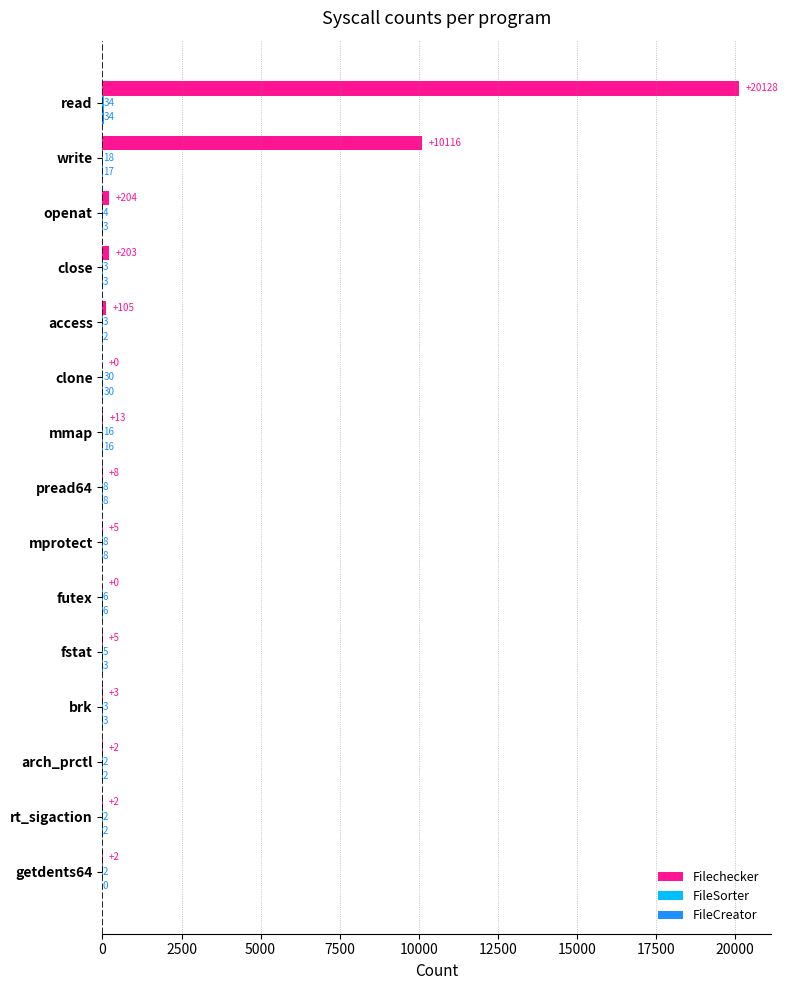

What is the total value across all series at clone?

60